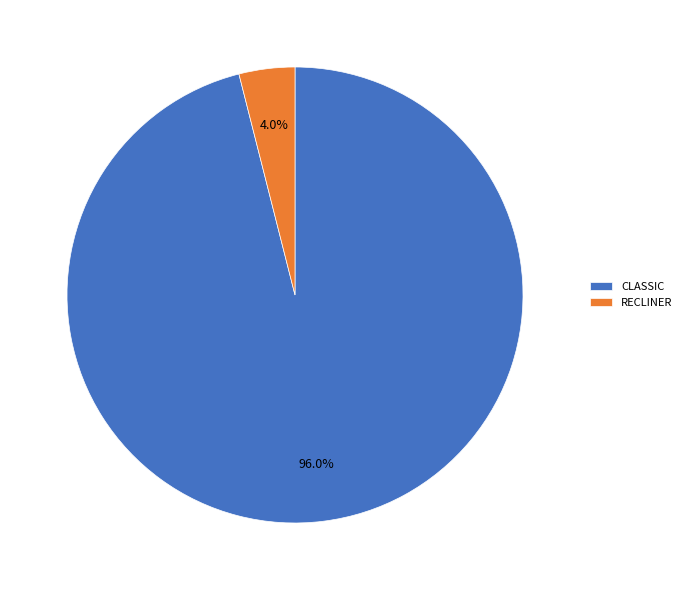

What percentage is NOT represented by RECLINER?

96.0%